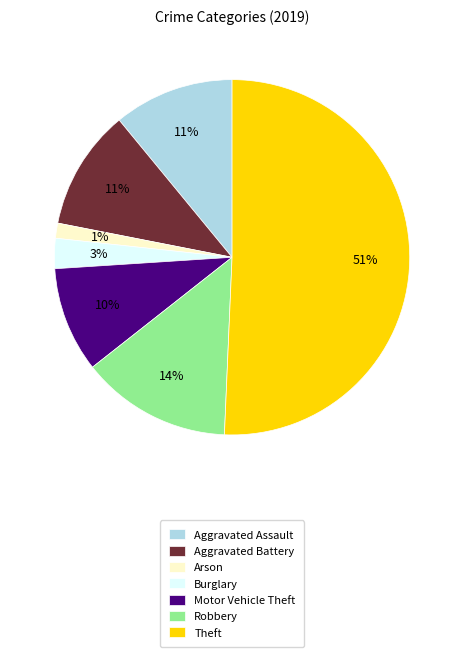

Which slice represents more than half of the pie?

Theft